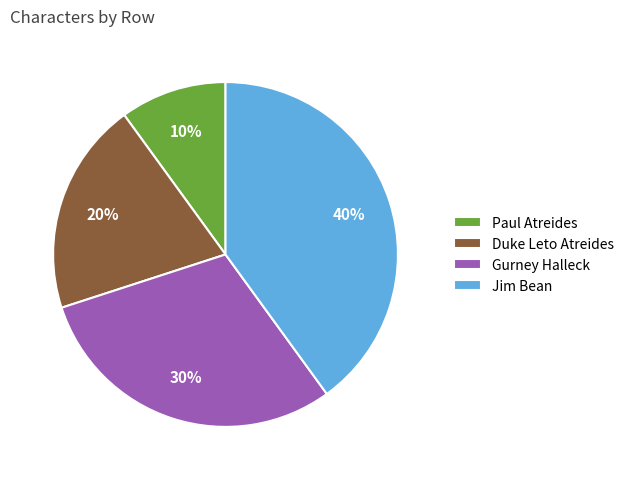

To the nearest percent, what portion does Paul Atreides represent?

10%